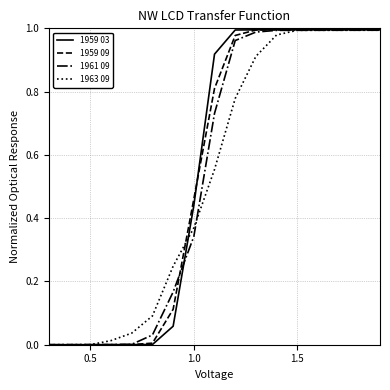

Does the chart have visible grid lines?

Yes